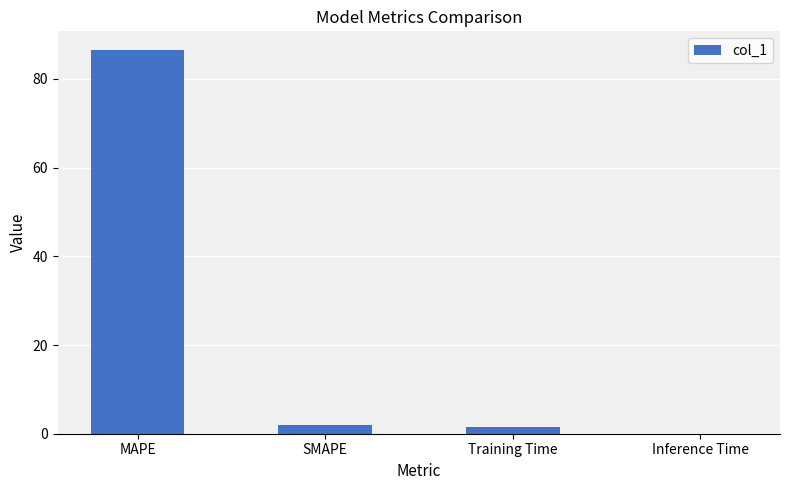

What is the change in value from MAPE to SMAPE?

-84.4